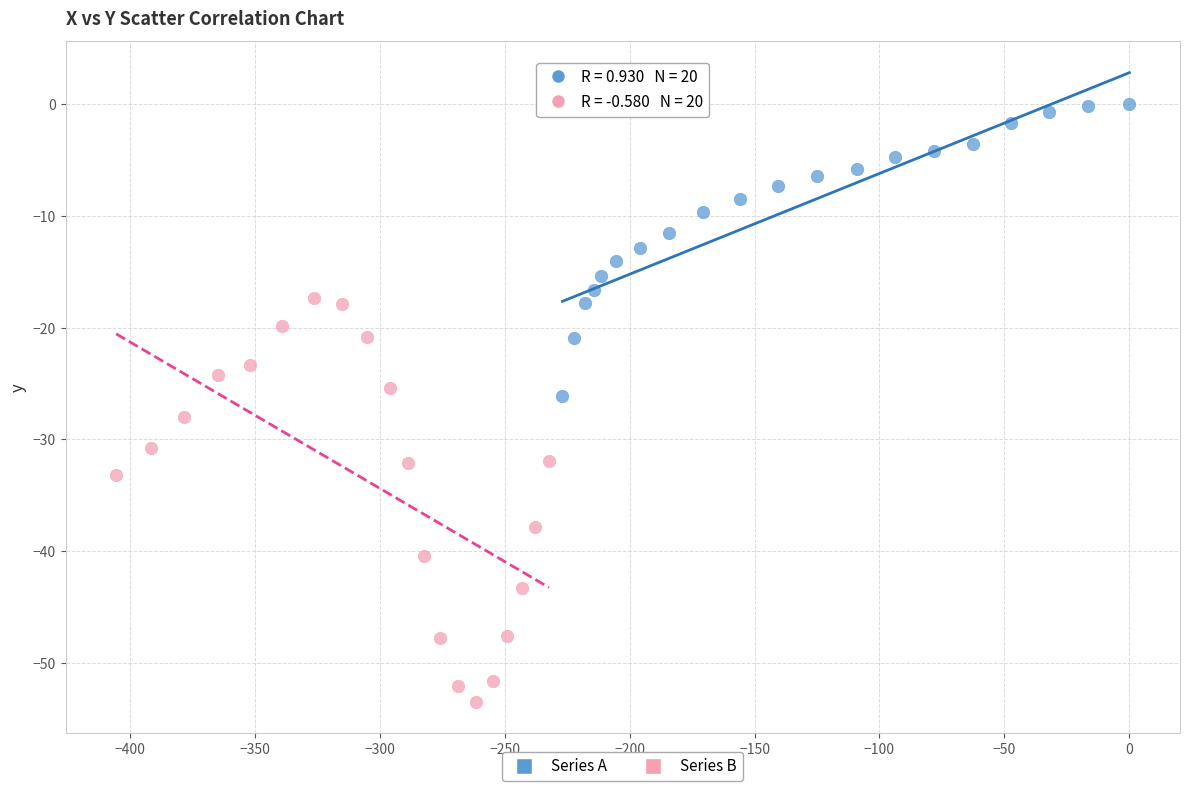

Which series reaches the minimum Y coordinate?

Series B